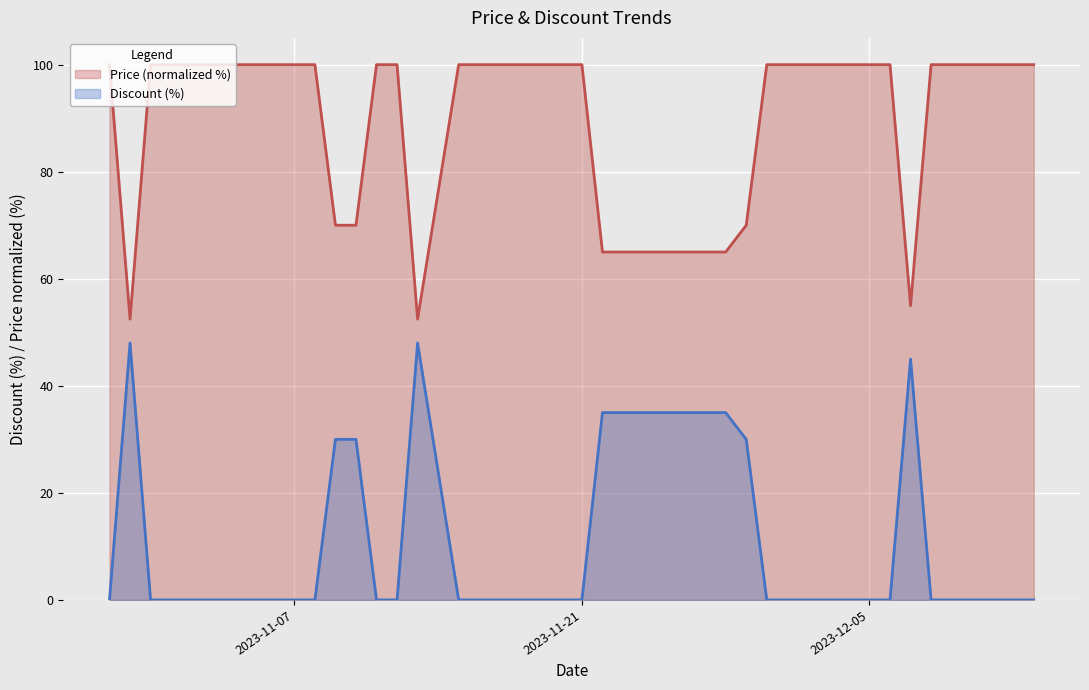

The value of Discount at 2023-11-17 is 25.0. True or false?

False